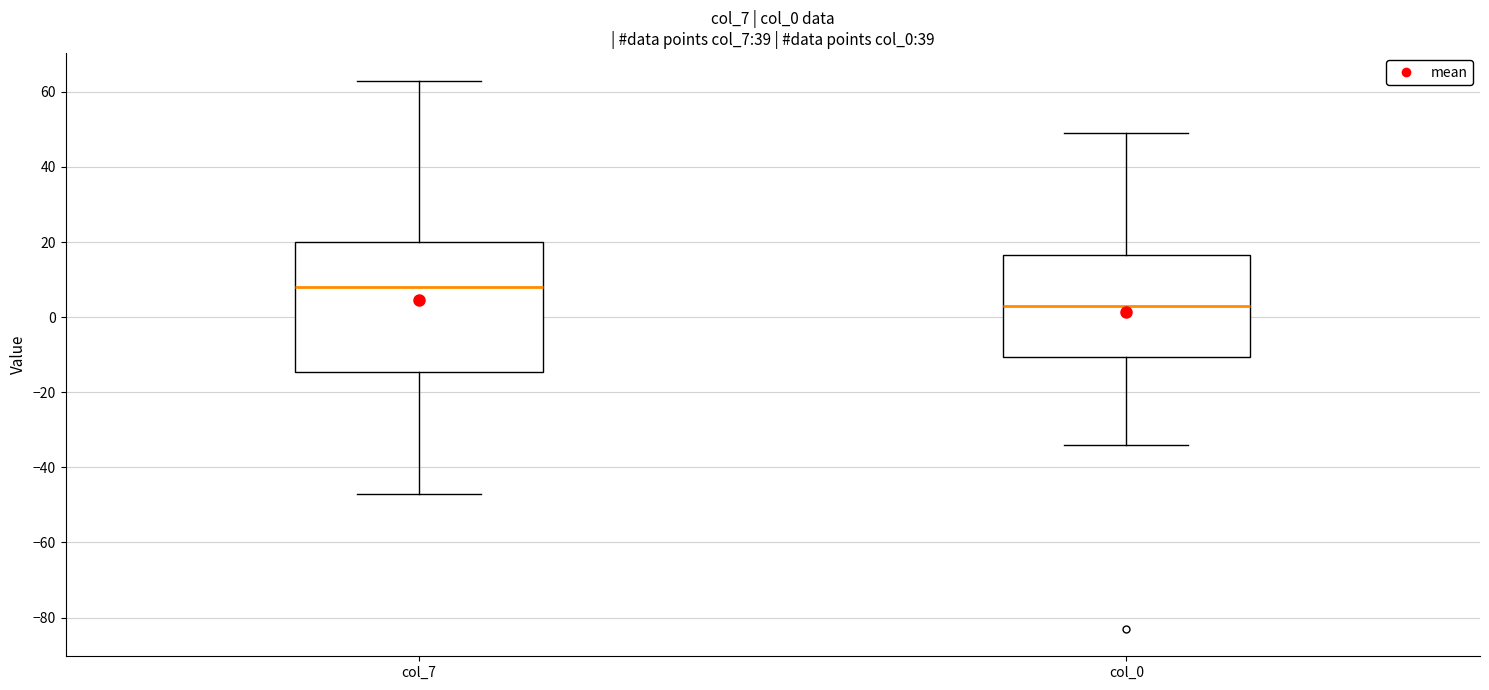

Reading left to right, read every box against the y-axis: the position of its median line, the range the box covers, and the ends of its whiskers. The values are not printed on the chart, so give them approximately, as read against the axis.

col_7: median 8, box -14 to 20, whiskers -46 to 64
col_0: median 4, box -10 to 16, whiskers -34 to 50